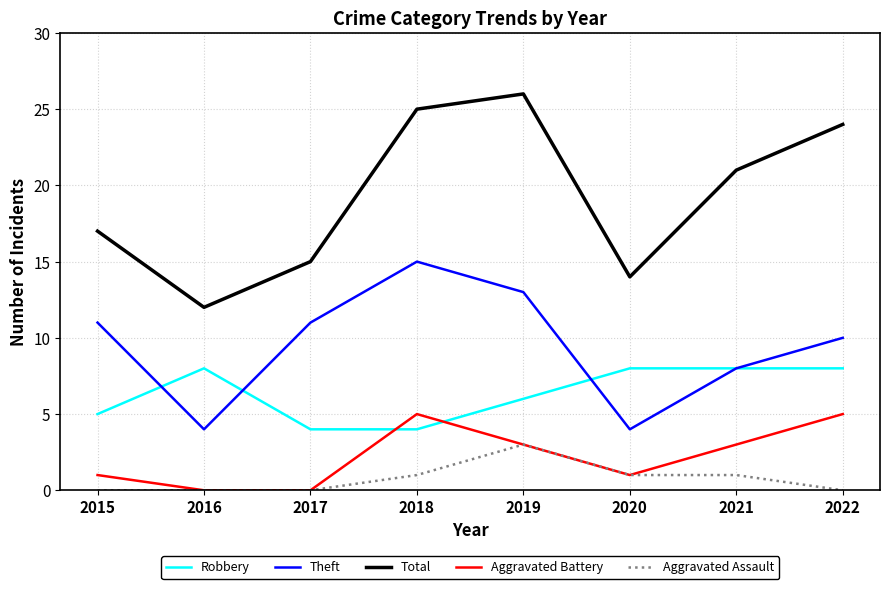

Is it true that Total equals 26 at 2019?

True